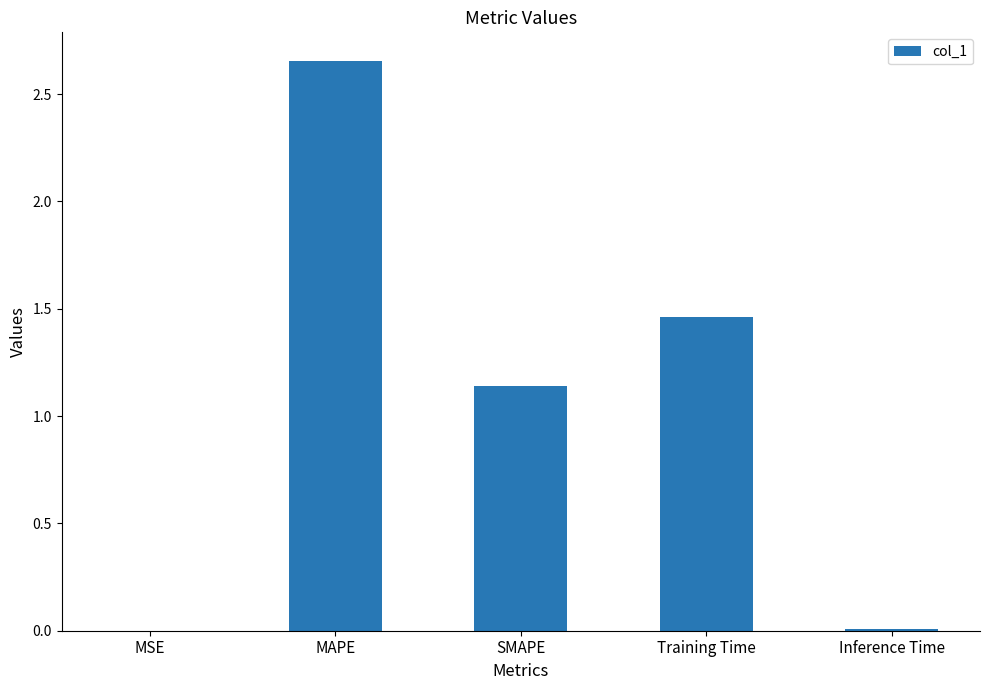

Which has a higher value, MAPE or SMAPE?

MAPE